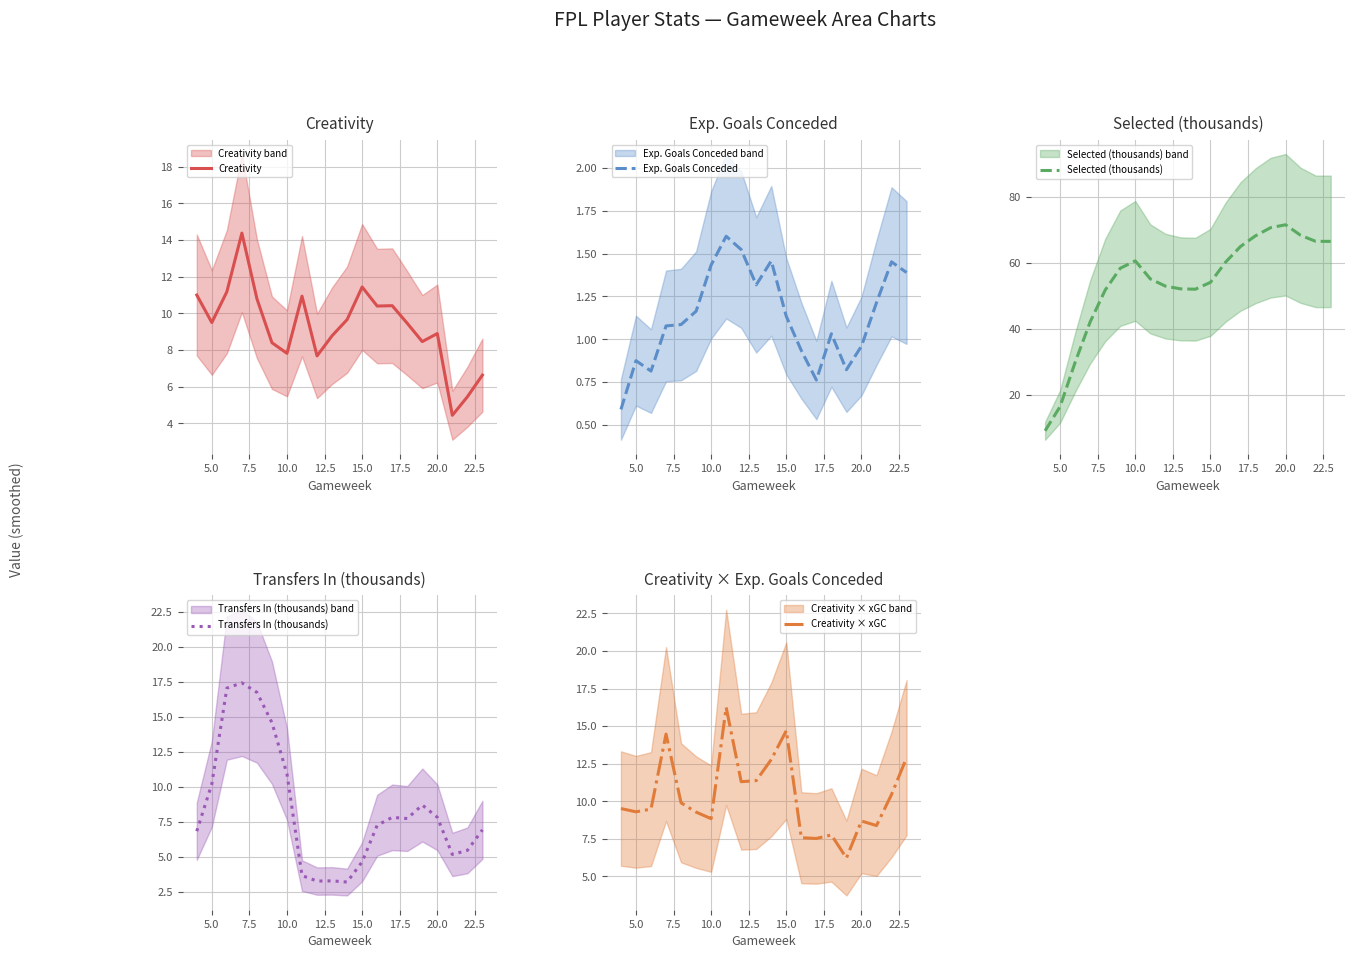

Where does the Transfers In (thousands) series first go above 7?

5.0